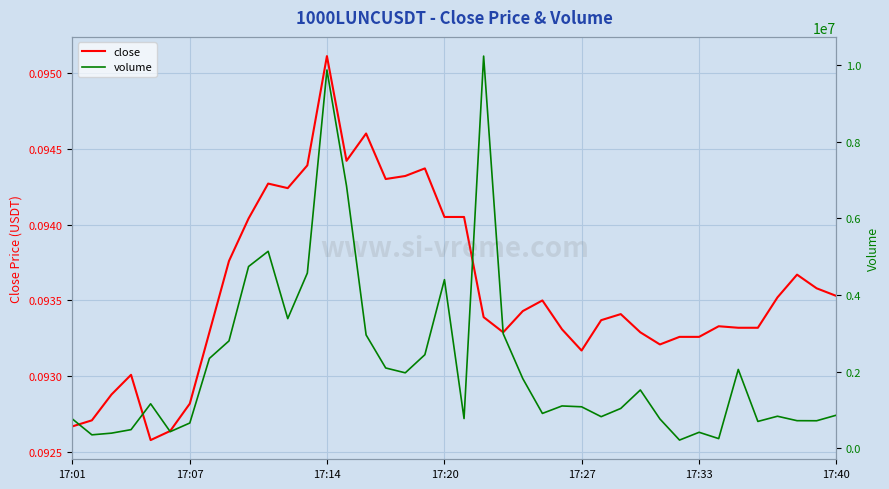

True or false: close and volume cross at least once.

False